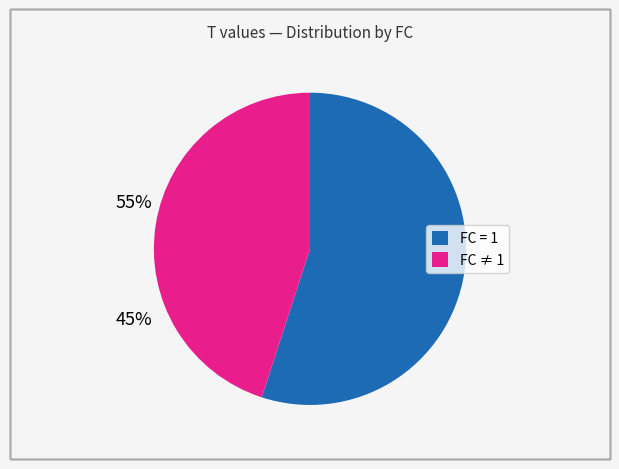

Is there a majority slice in this chart?

Yes